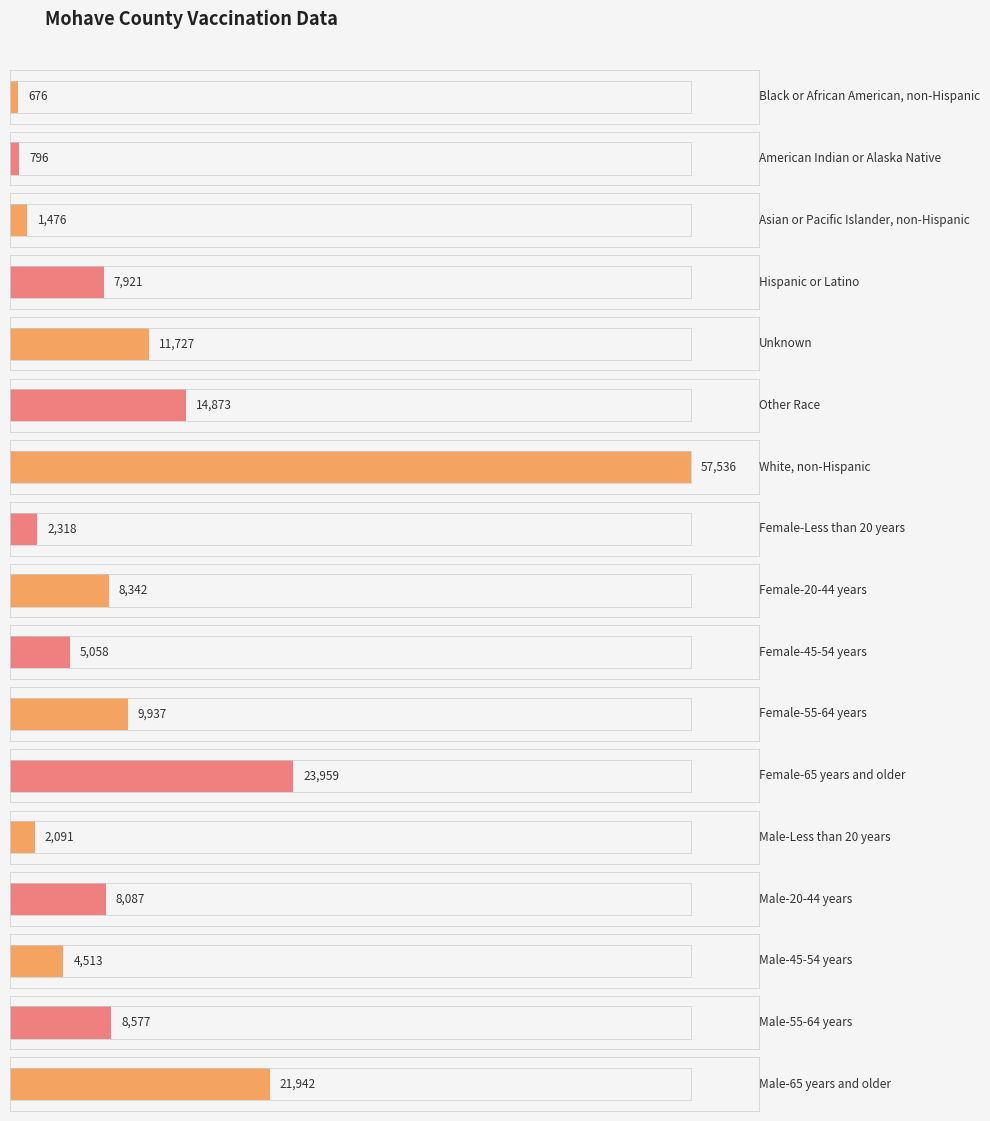

What position from the left is Female-55-64 years?

11